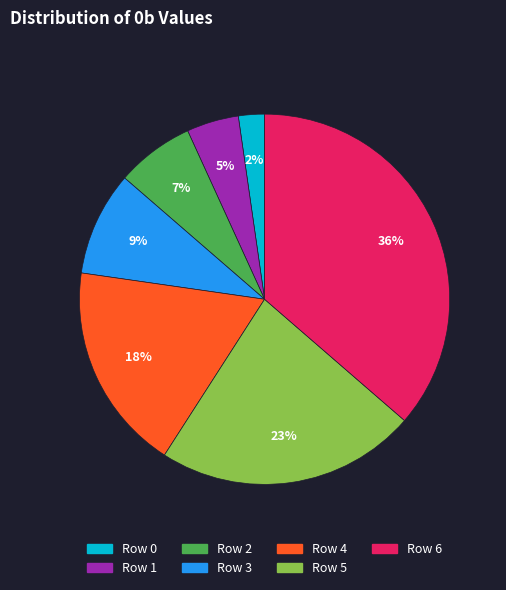

To the nearest percent, what is the difference between the largest and smallest slice percentages?

34%